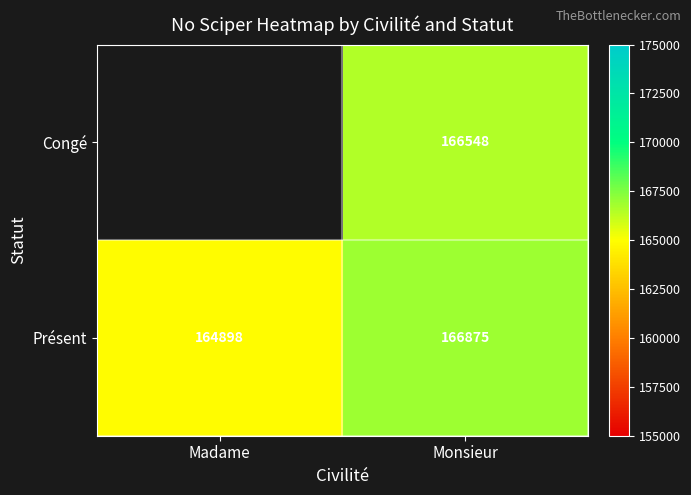

How many distinct data groups are displayed?

2